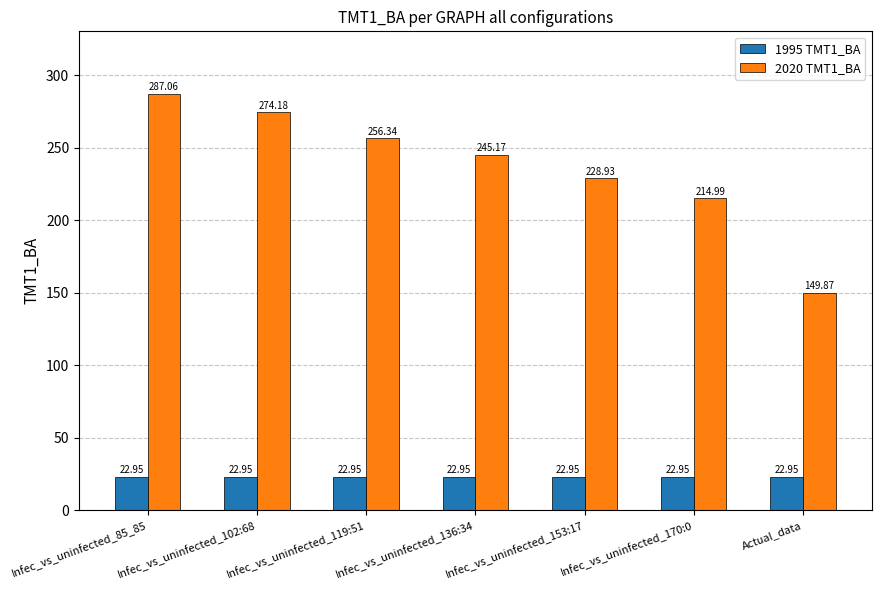

What is the difference between the highest and lowest values at Infec_vs_uninfected_170:0?

192.0